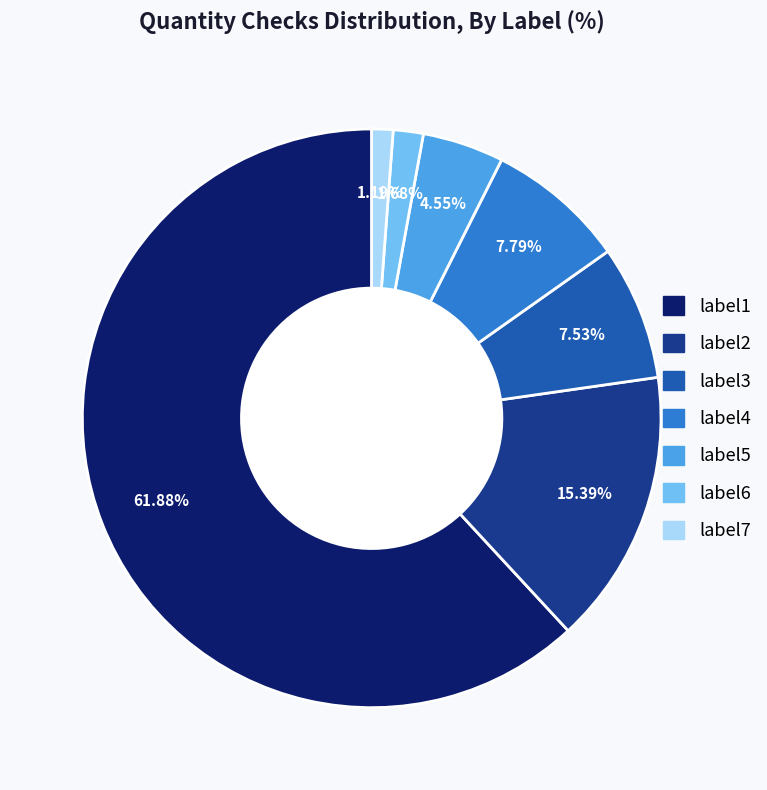

Which has a higher value, label2 or label5?

label2